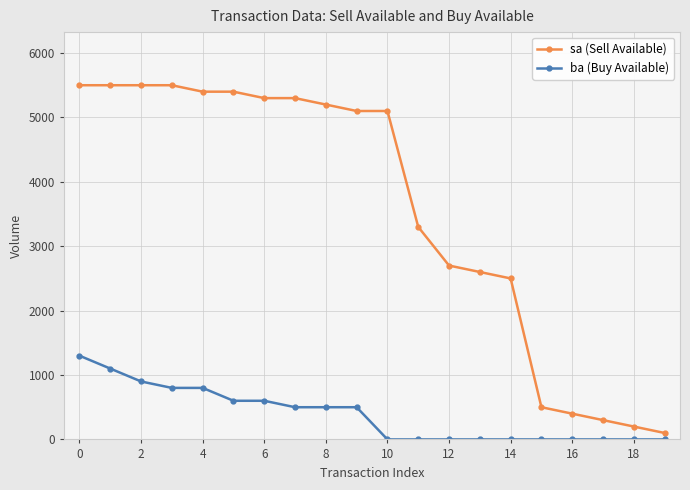

Rank the series by their average value, from highest to lowest.

sa (Sell Available), ba (Buy Available)